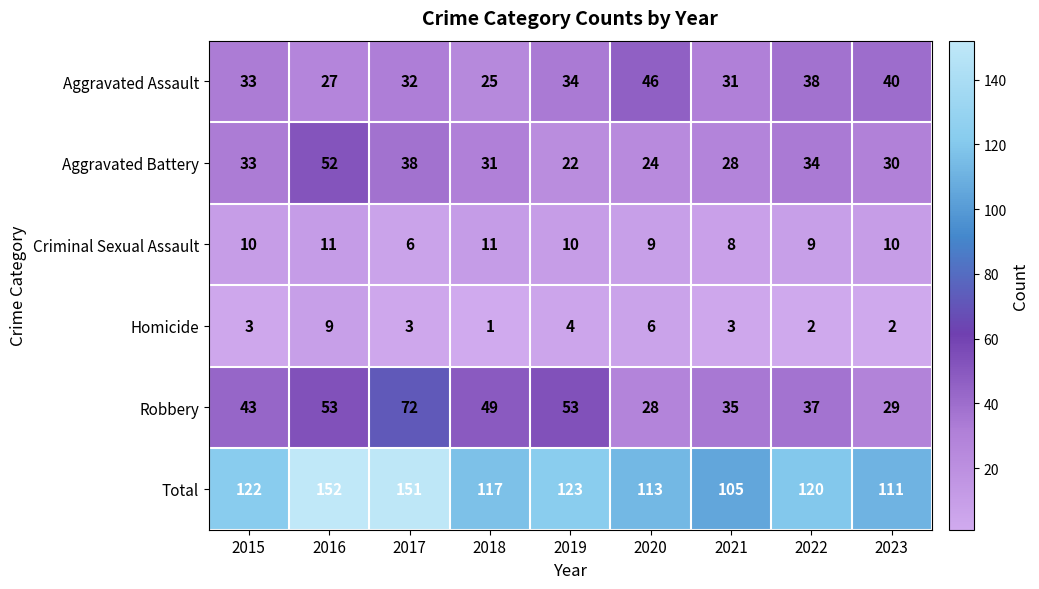

Which category has the highest value in the Total series?

2016